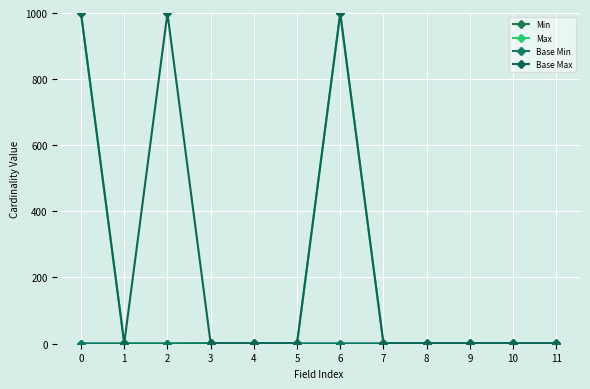

Does the chart have visible grid lines?

Yes